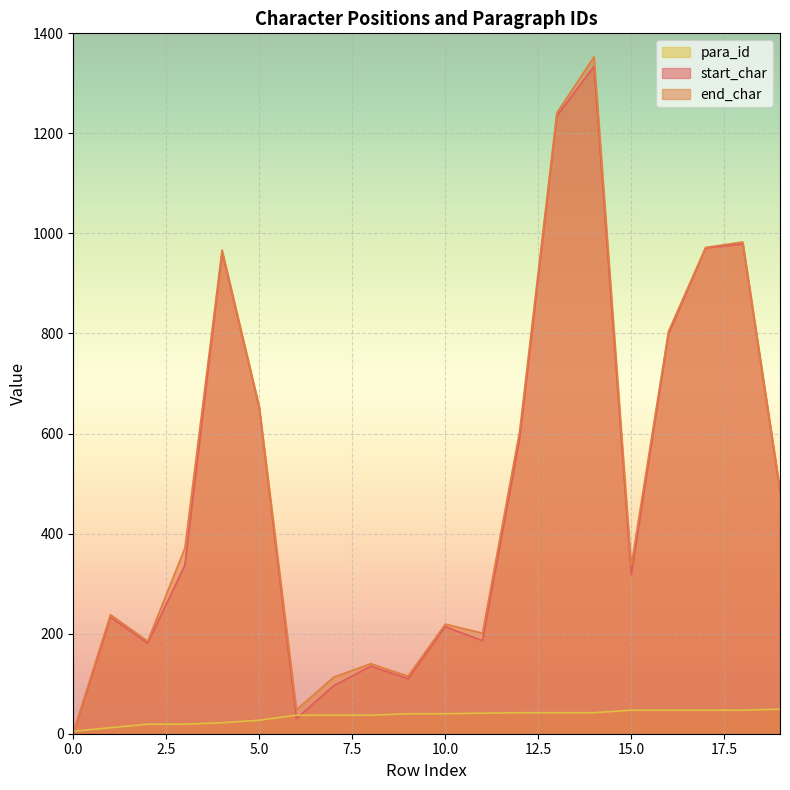

How many interior local peaks does the start_char series have?

6